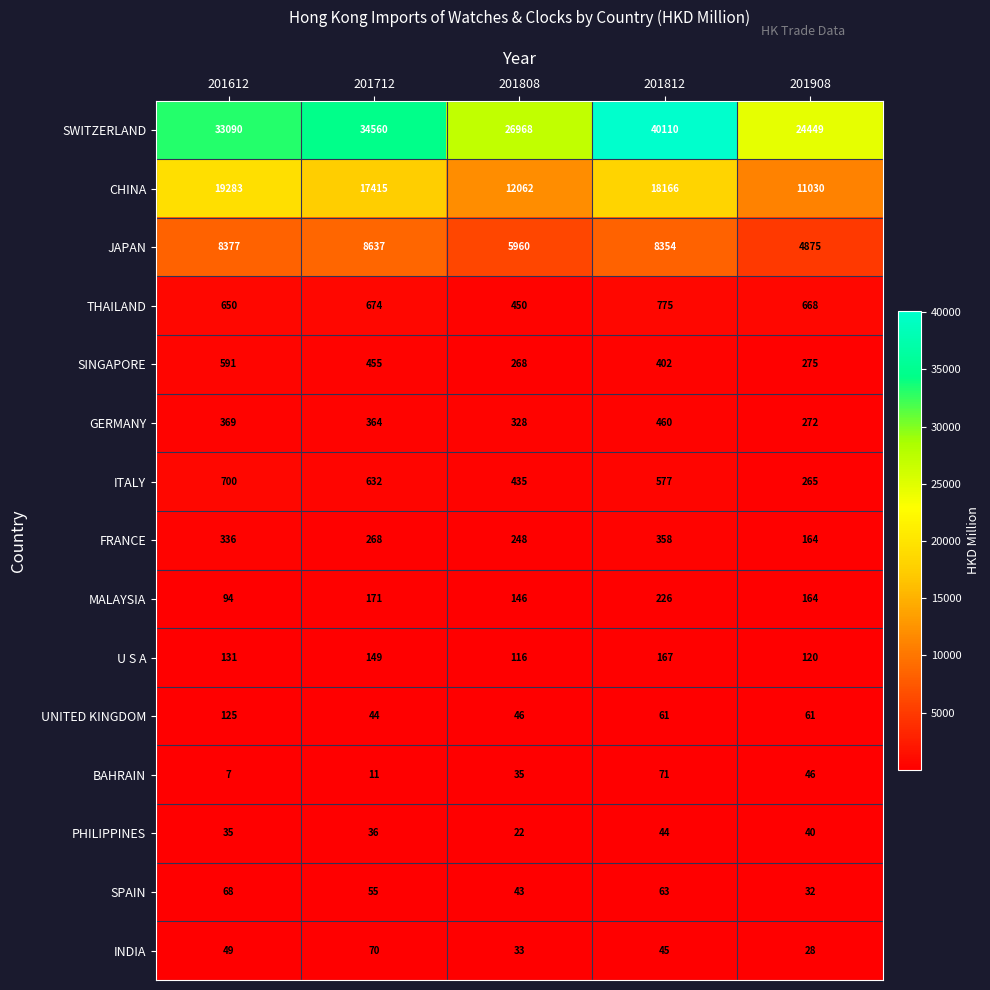

What is the total value across all series at 201712?

63541